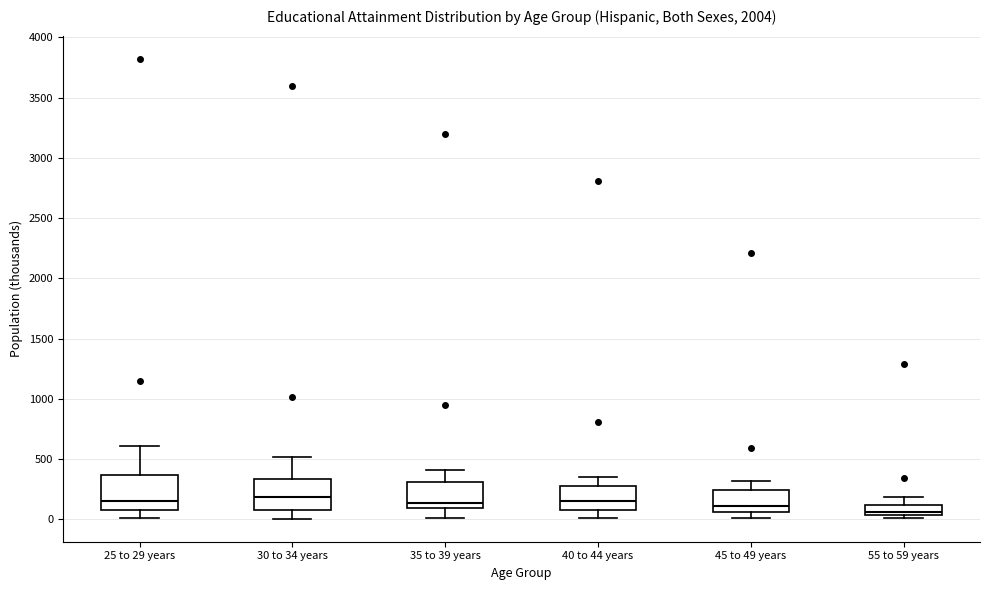

Reading left to right, transcribe this box plot: for each box, give where its median line is, the range the box spans, and where its two whiskers end, as read against the y-axis. The values are not printed on the chart, so give them approximately, as read against the axis.

25 to 29 years: median 150, box 100 to 350, whiskers 0 to 600
30 to 34 years: median 200, box 100 to 350, whiskers 0 to 500
35 to 39 years: median 150, box 100 to 300, whiskers 0 to 400
40 to 44 years: median 150, box 50 to 300, whiskers 0 to 350
45 to 49 years: median 100, box 50 to 250, whiskers 0 to 300
55 to 59 years: median 50 (just above the box's lower edge), box 50 to 100, whiskers 0 to 200